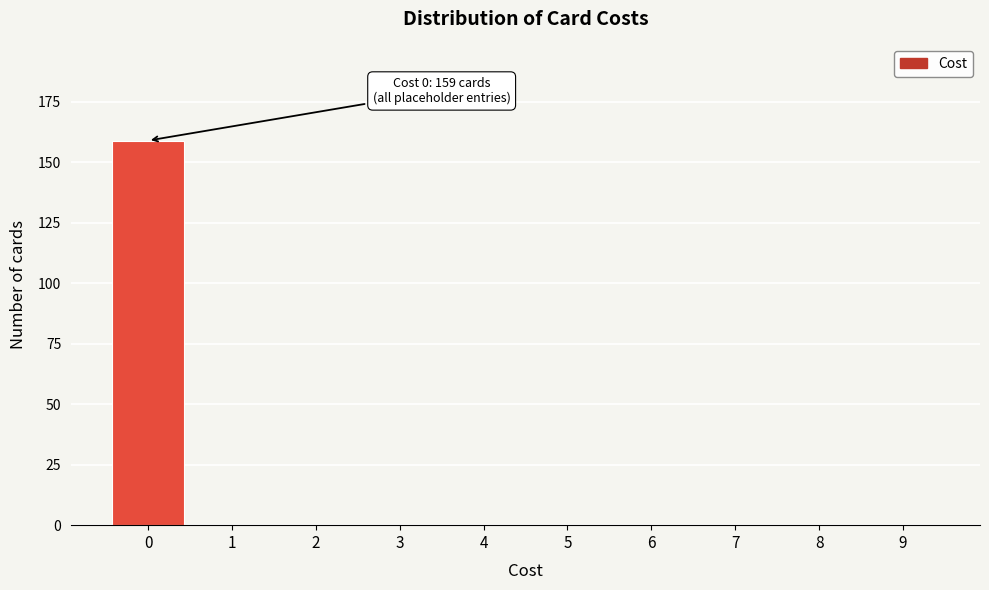

Reading left to right, transcribe all the data shown in this chart.

0=159	1=0	2=0	3=0	4=0	5=0	6=0	7=0	8=0	9=0